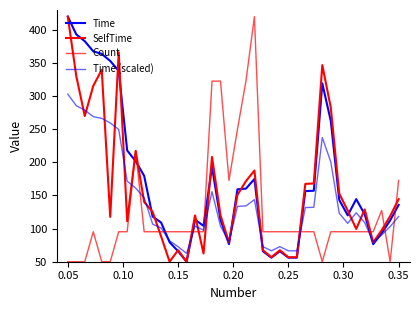

How many lines are shown in the chart?

4